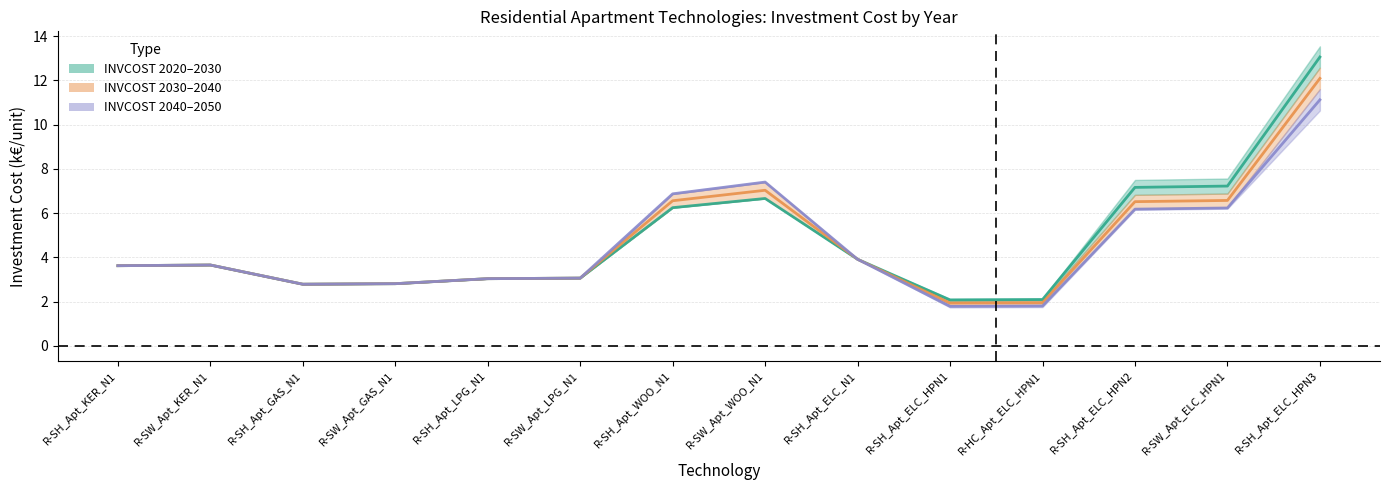

Which has a higher value, R-SH_Apt_ELC_HPN3 or R-SW_Apt_GAS_N1?

R-SH_Apt_ELC_HPN3